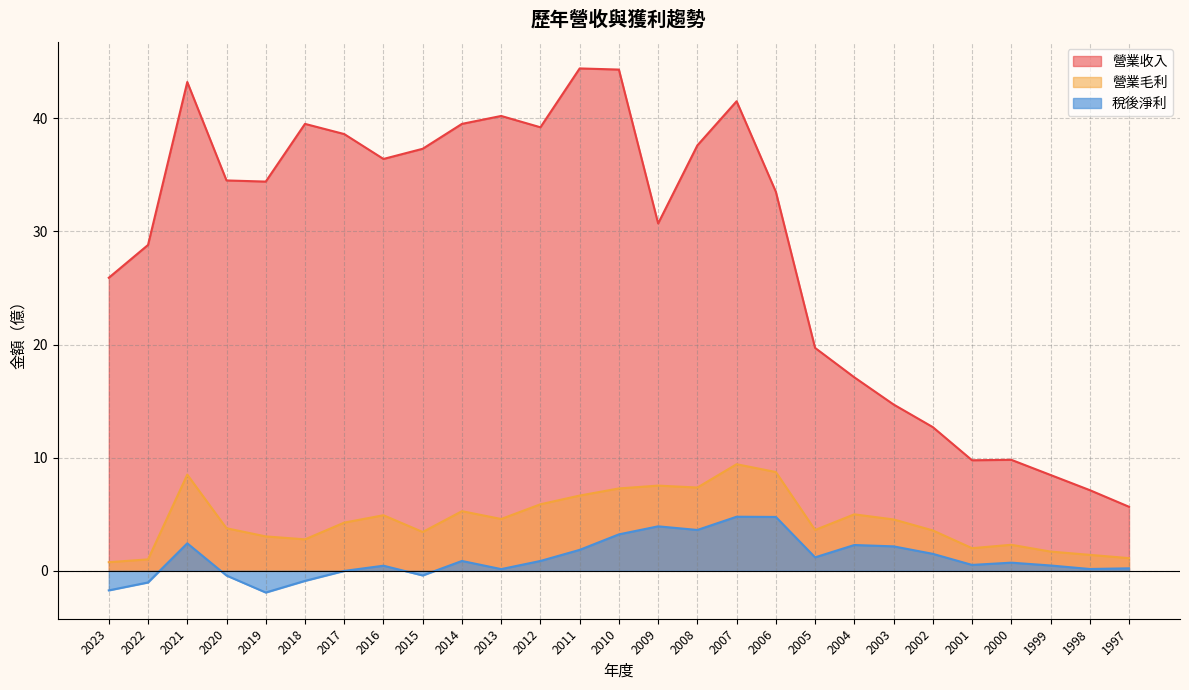

At 2004, list the series in order from smallest to largest.

稅後淨利, 營業毛利, 營業收入